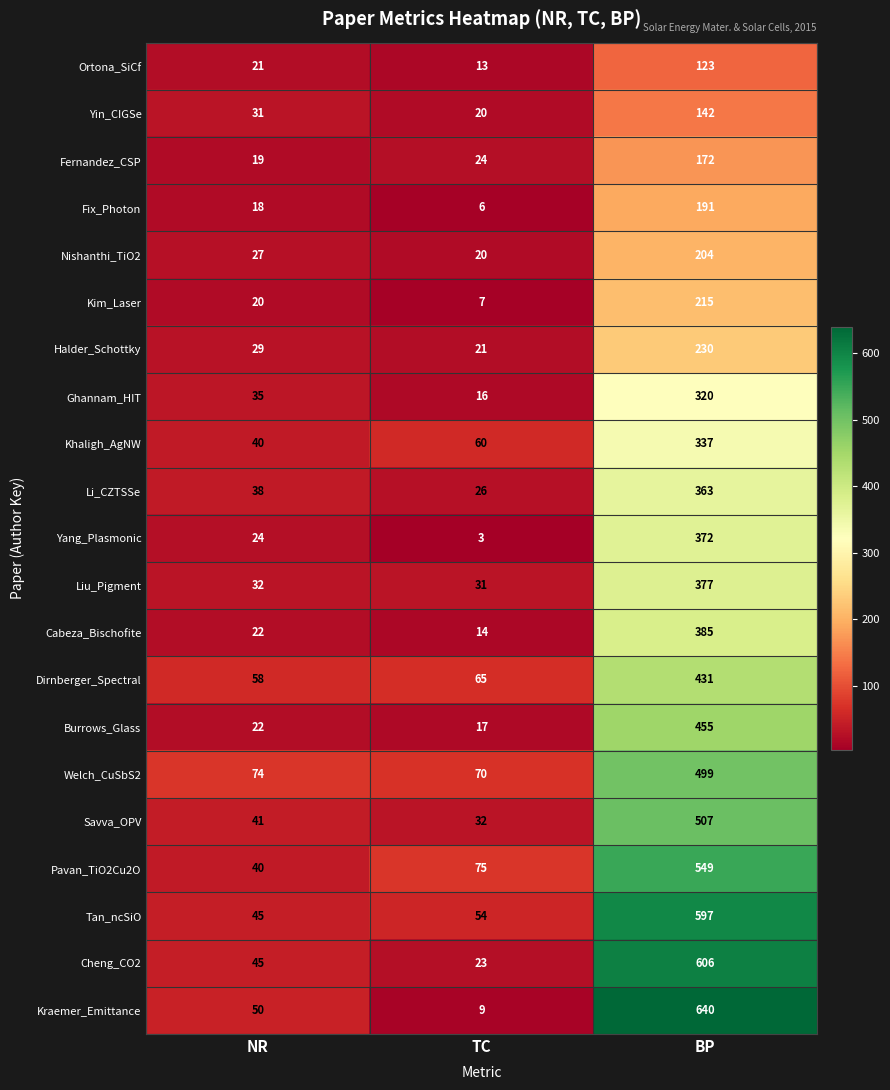

Count the number of categories in the chart.

3